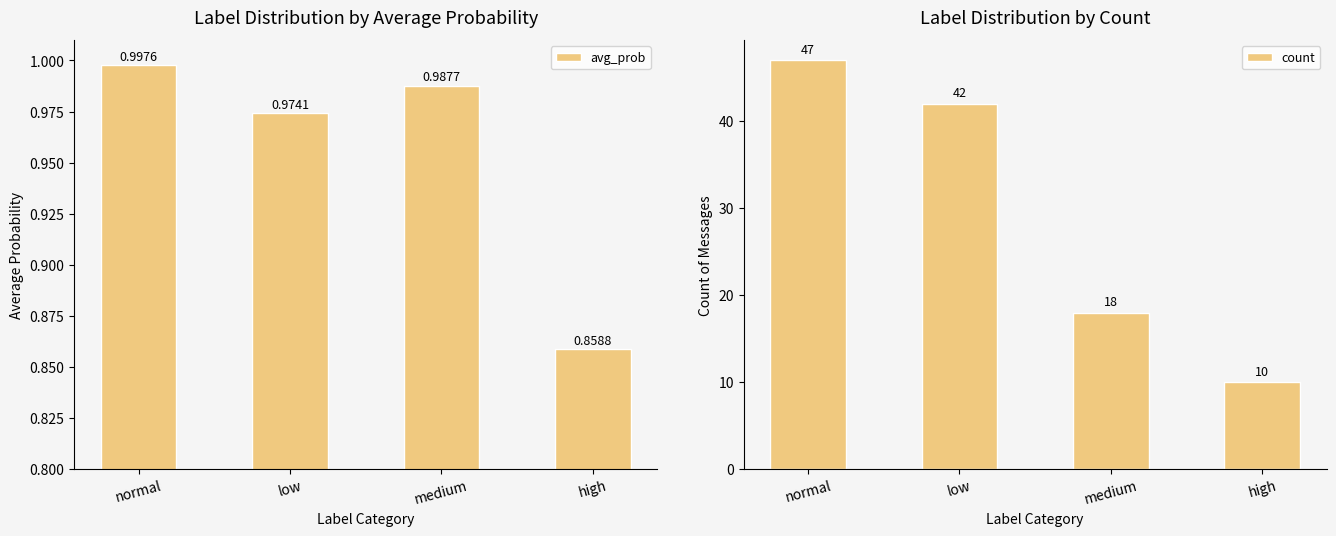

What is the sum of the avg_prob values at high and medium?

1.8